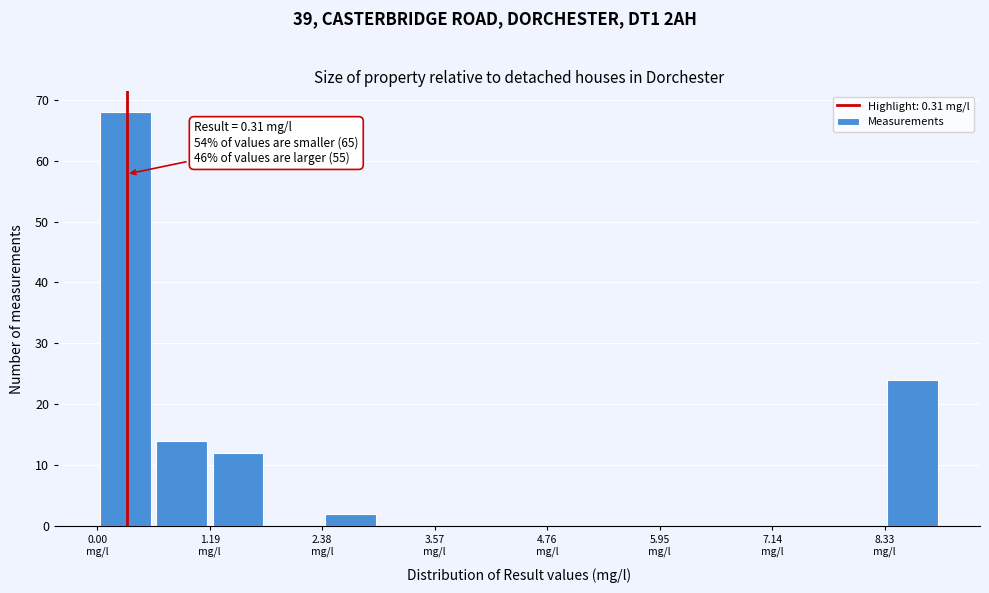

Read against the x-axis, roughly where is the centre of the tallest bar?

0.2